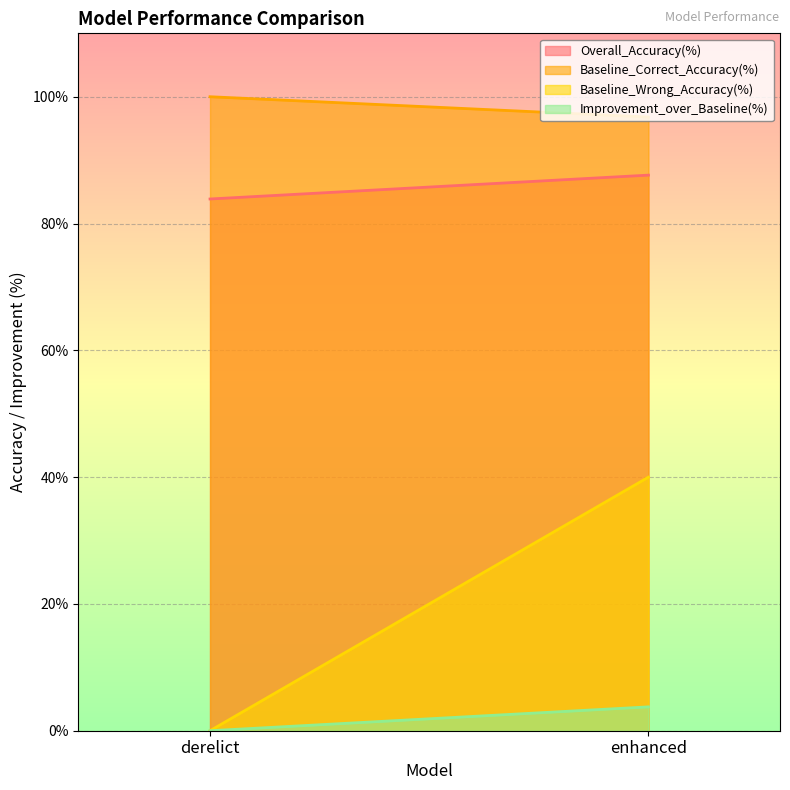

How many positive values does the Baseline_Wrong_Accuracy(%) series have?

1